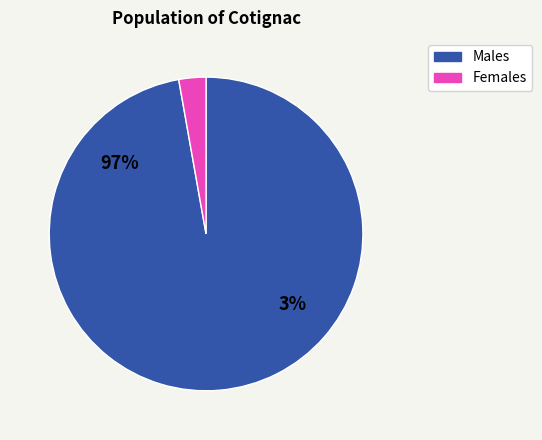

Does 38 represent more than half of the total?

No